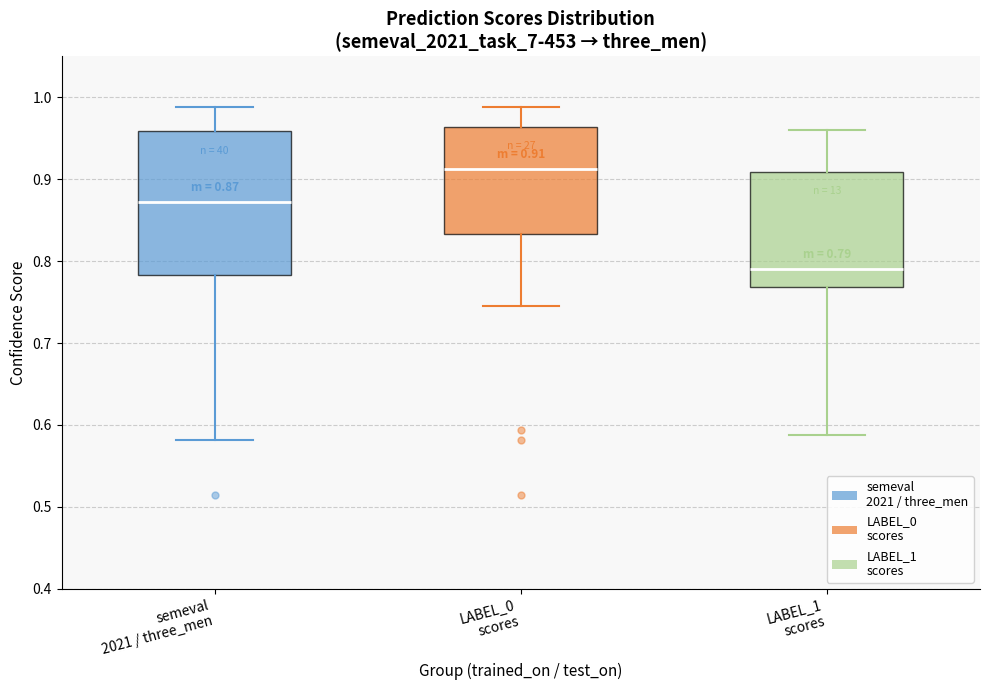

Comparing the boxes themselves (not the whiskers), which one is the tallest?

semeval 2021 / three_men